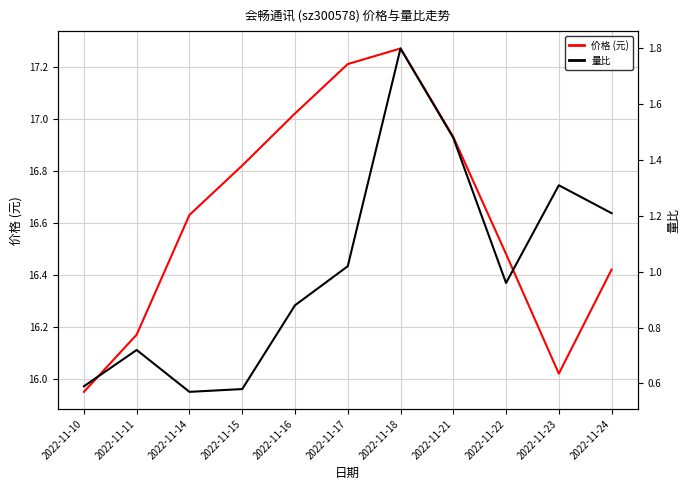

How many lines are shown in the chart?

2